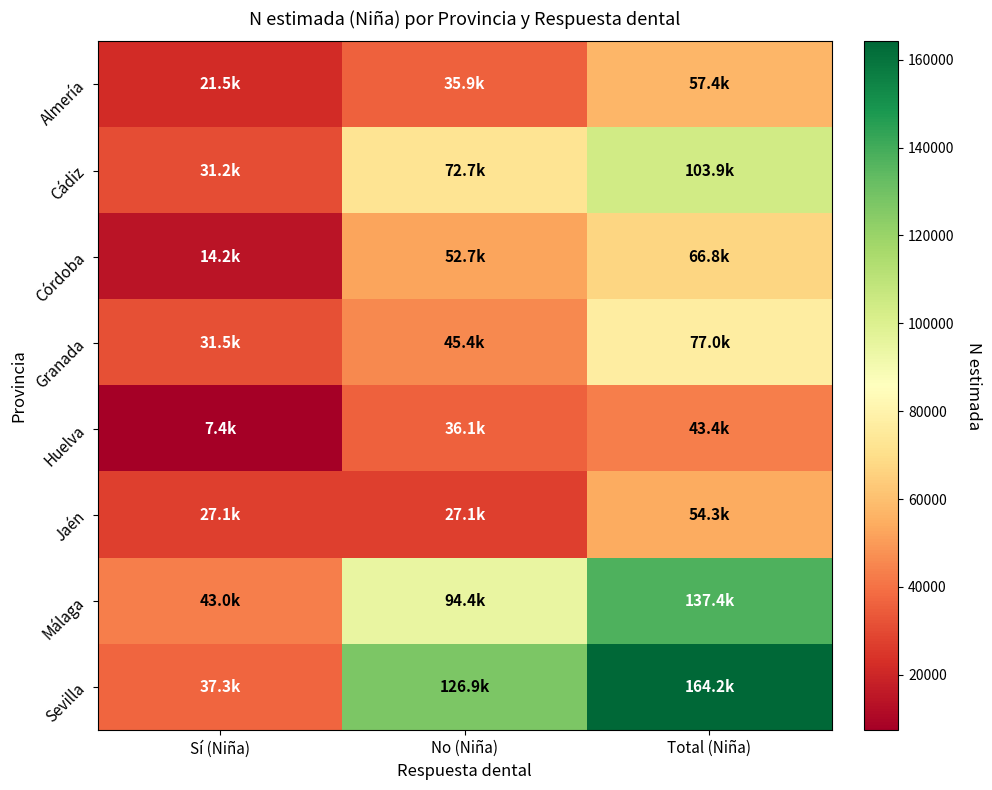

Which has a higher value, No (Niña) or Sí (Niña)?

No (Niña)